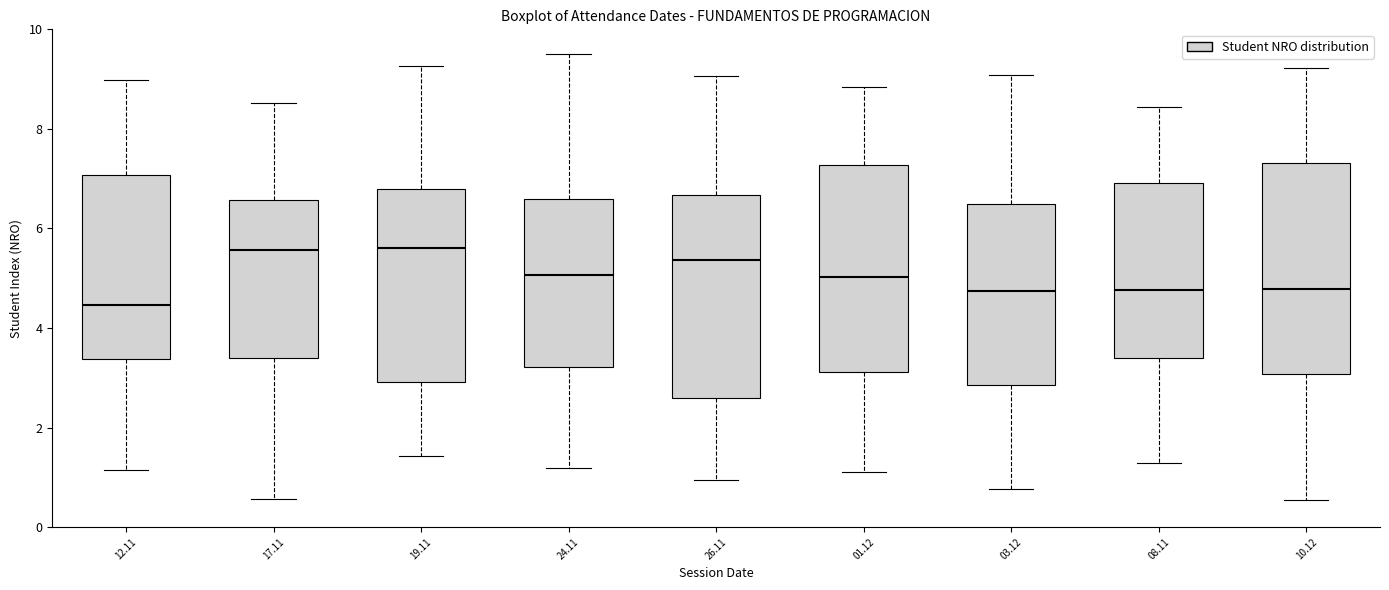

Reading left to right, transcribe this box plot: for each box, give where its median line is, the range the box spans, and where its two whiskers end, as read against the y-axis. The values are not printed on the chart, so give them approximately, as read against the axis.

12.11: median 4.4, box 3.4 to 7.0, whiskers 1.2 to 9.0
17.11: median 5.6, box 3.4 to 6.6, whiskers 0.6 to 8.6
19.11: median 5.6, box 3.0 to 6.8, whiskers 1.4 to 9.2
24.11: median 5.0, box 3.2 to 6.6, whiskers 1.2 to 9.6
26.11: median 5.4, box 2.6 to 6.6, whiskers 1.0 to 9.0
01.12: median 5.0, box 3.2 to 7.2, whiskers 1.2 to 8.8
03.12: median 4.8, box 2.8 to 6.4, whiskers 0.8 to 9.0
08.11: median 4.8, box 3.4 to 7.0, whiskers 1.2 to 8.4
10.12: median 4.8, box 3.0 to 7.4, whiskers 0.6 to 9.2